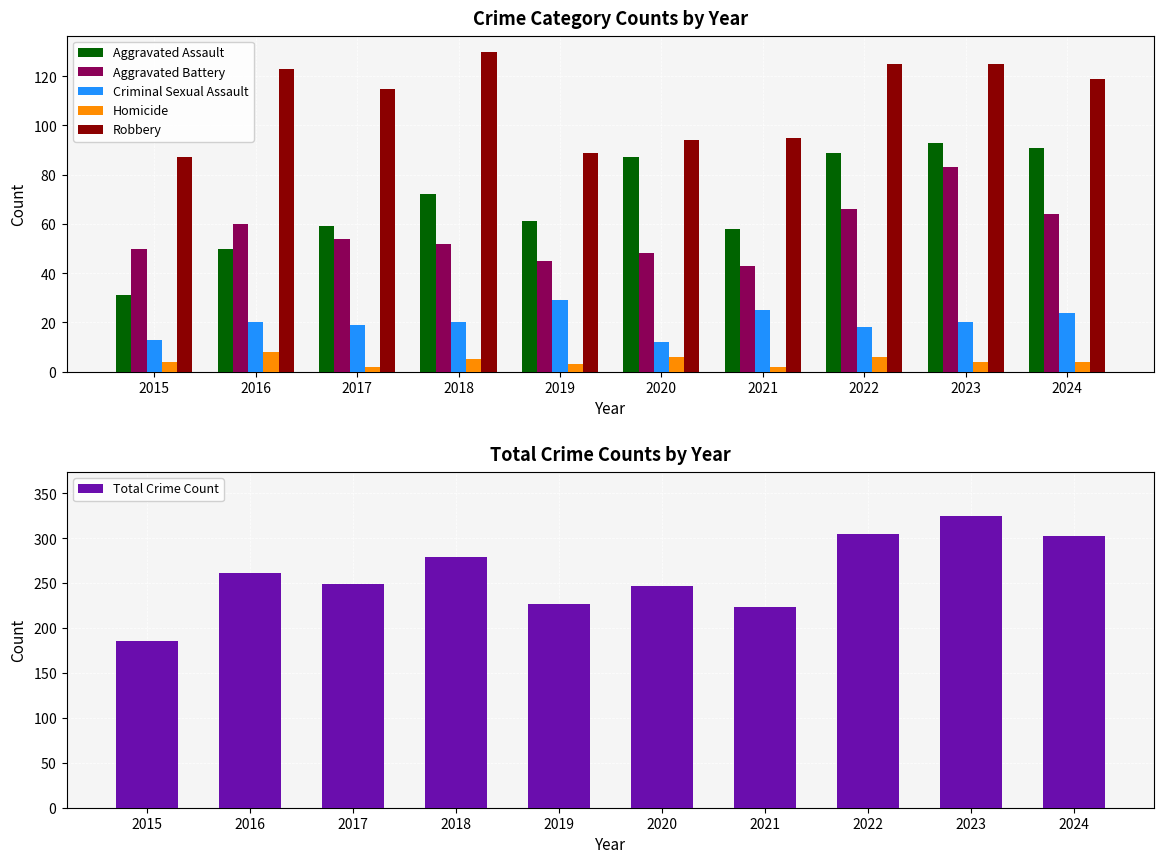

Does the chart contain any negative values?

No